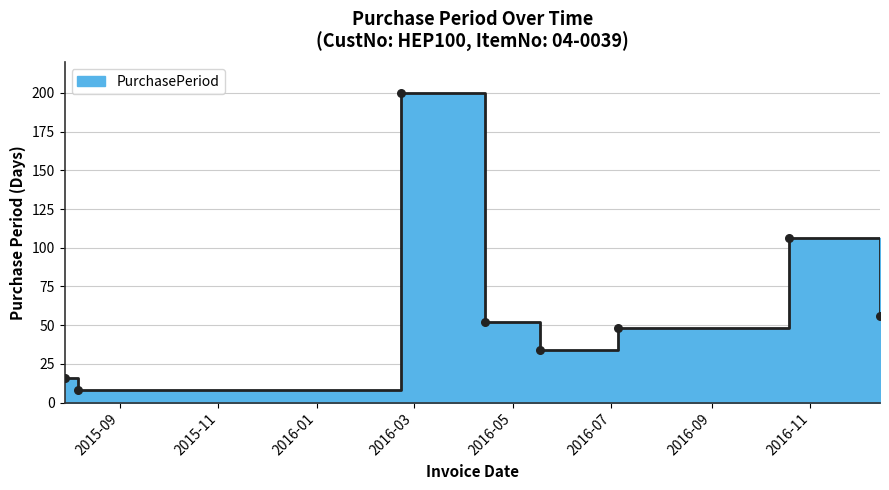

What is the change in value from 2015-08-06 to 2016-10-19?

+98